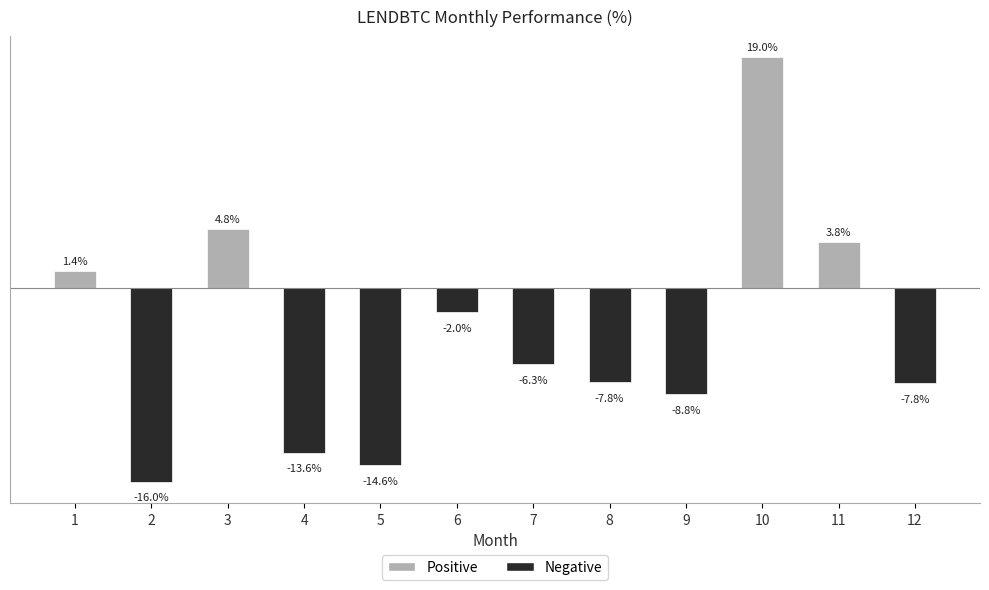

Rank the categories by value from highest to lowest.

10, 3, 11, 1, 6, 7, 8, 12, 9, 4, 5, 2